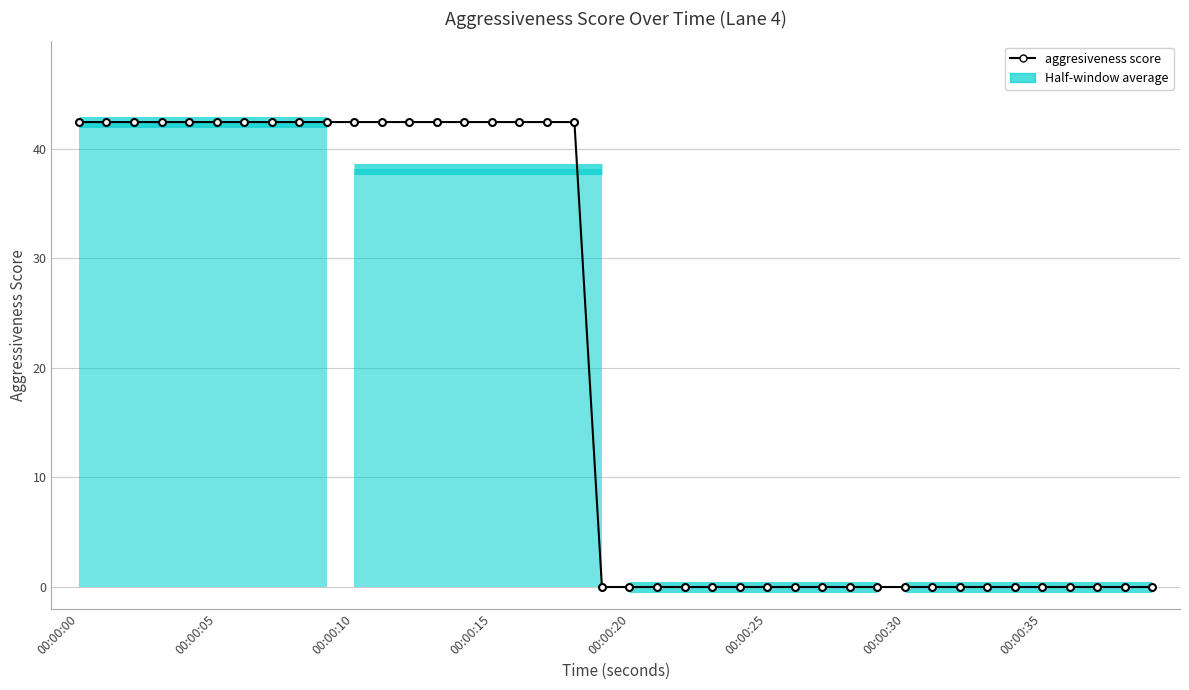

Is it true that the value at 8 is 69.8?

False